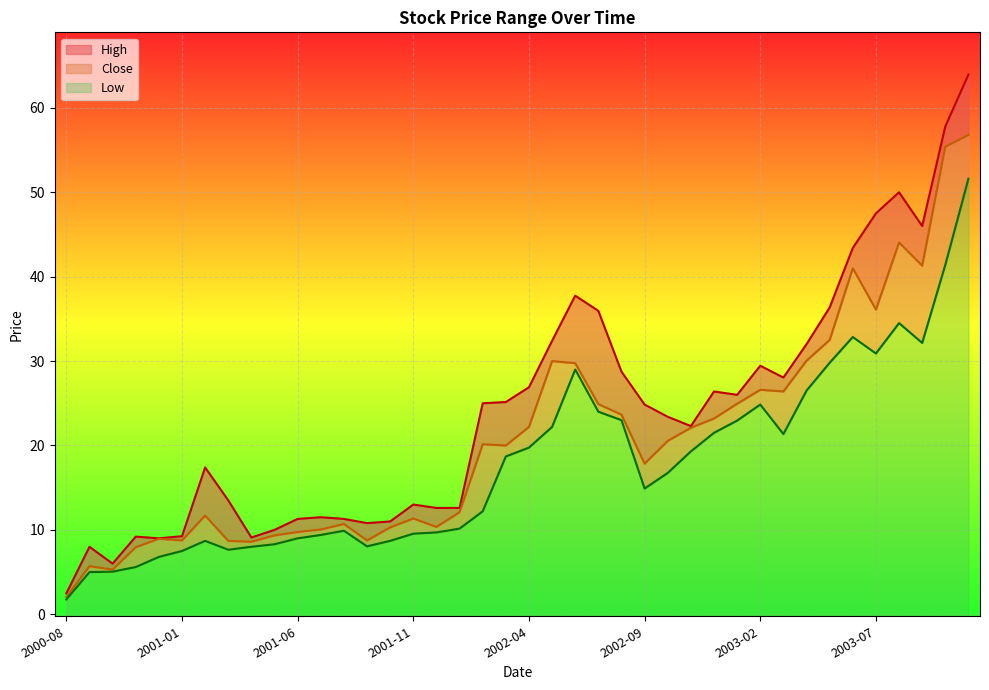

True or false: High and Close intersect in this chart.

False